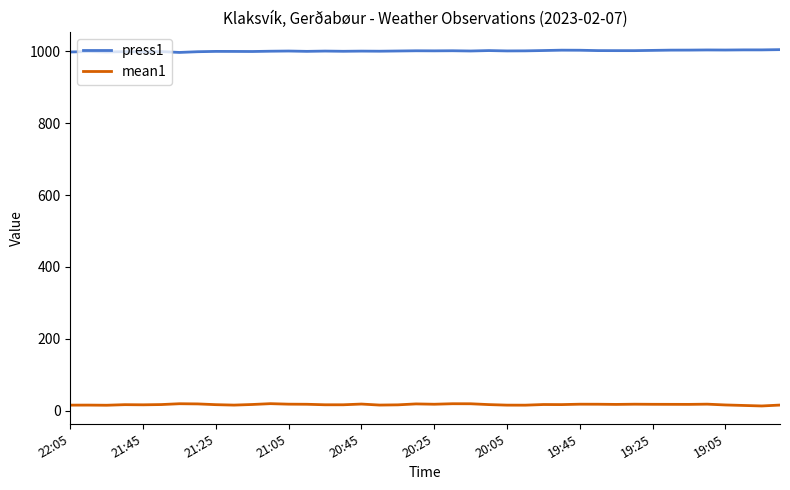

True or false: mean1 and press1 cross at least once.

False